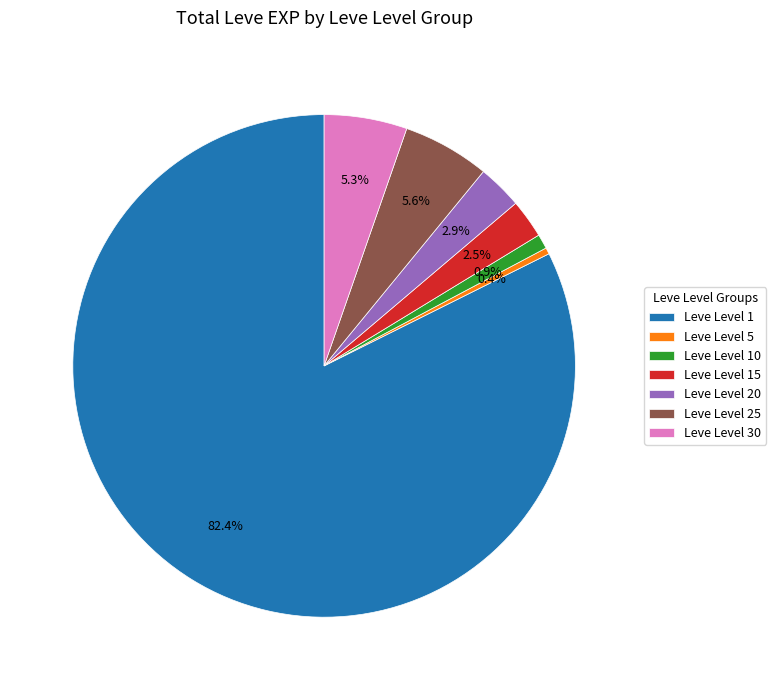

Which category has the biggest portion of the pie?

Leve Level 1